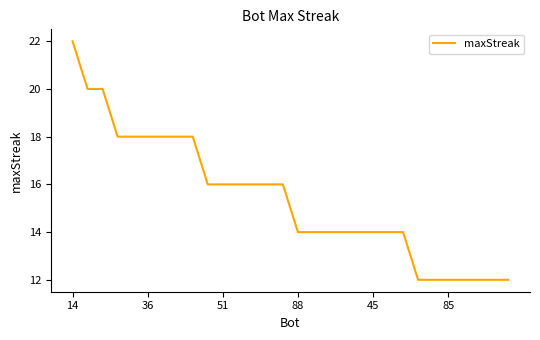

What is the minimum value shown in the chart?

12